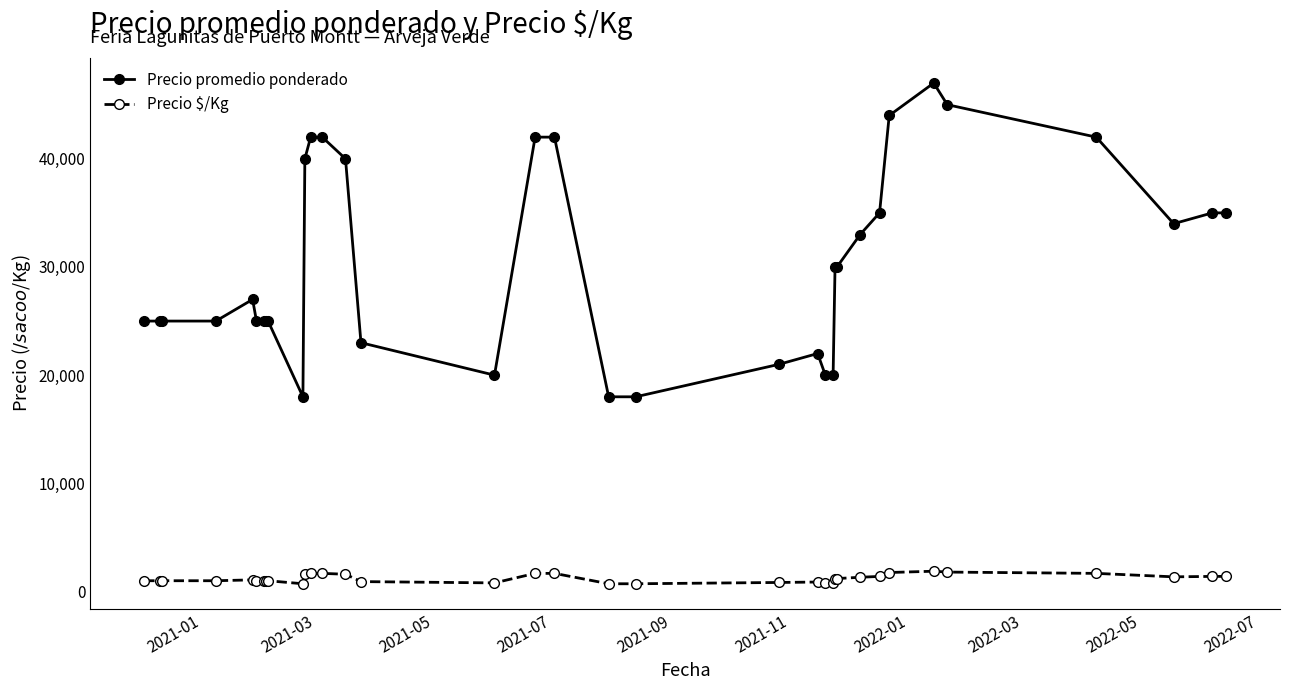

At how many categories does at least one series exceed 28387?

17